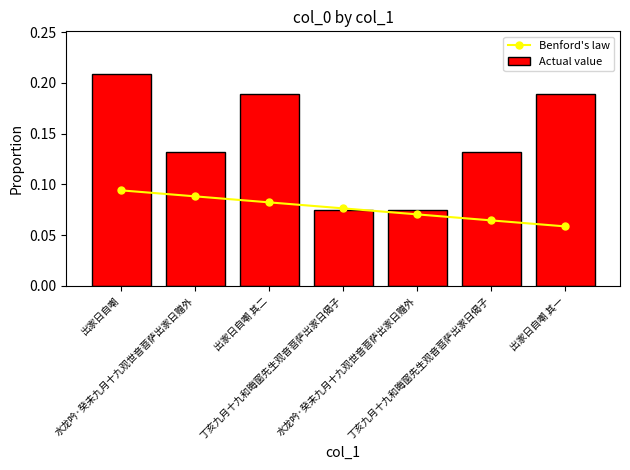

Rank the series by their average value, from lowest to highest.

Benford's law, Actual value